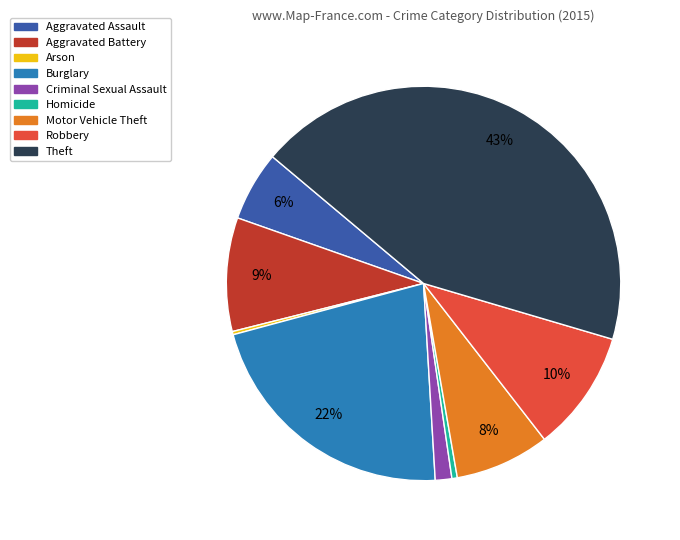

To the nearest percent, what percentage of the pie is Criminal Sexual Assault?

1%